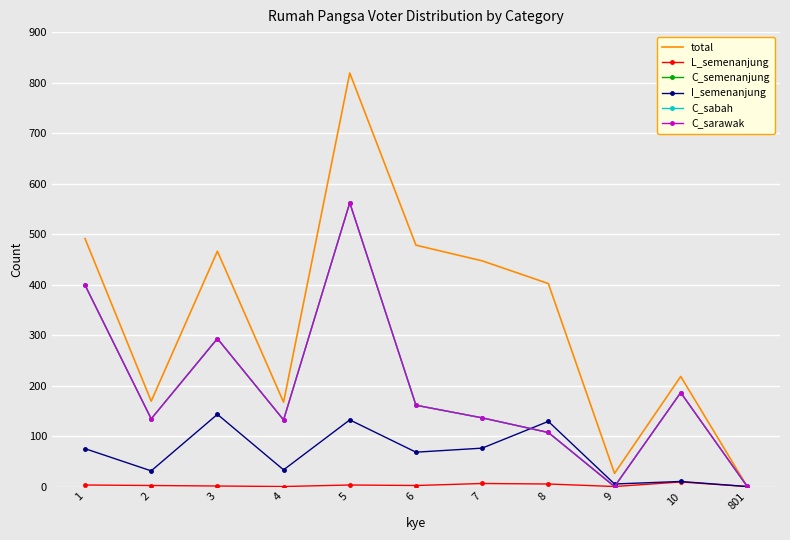

Is the value of I_semenanjung at 7 greater than the value of C_sabah at 801?

Yes